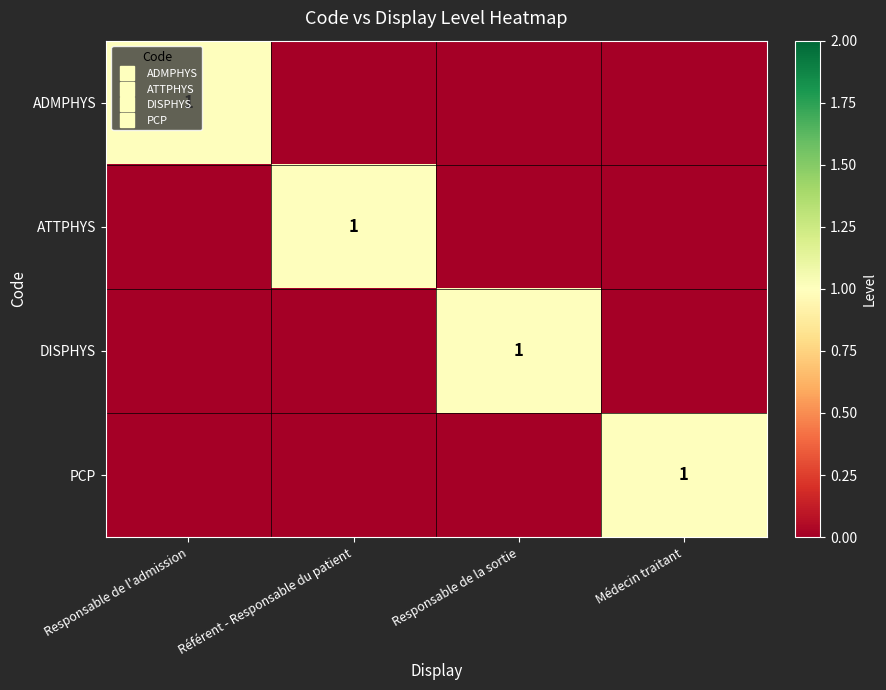

At which label is PCP closest to 0?

Responsable de l'admission